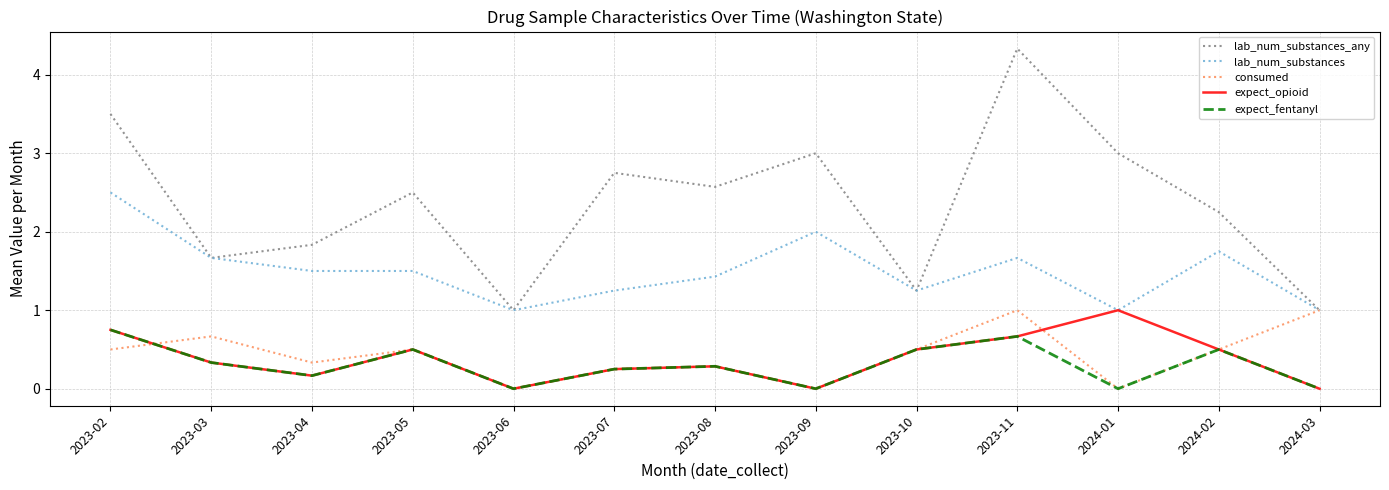

Is it true that lab_num_substances equals 1.9 at 2023-07?

False